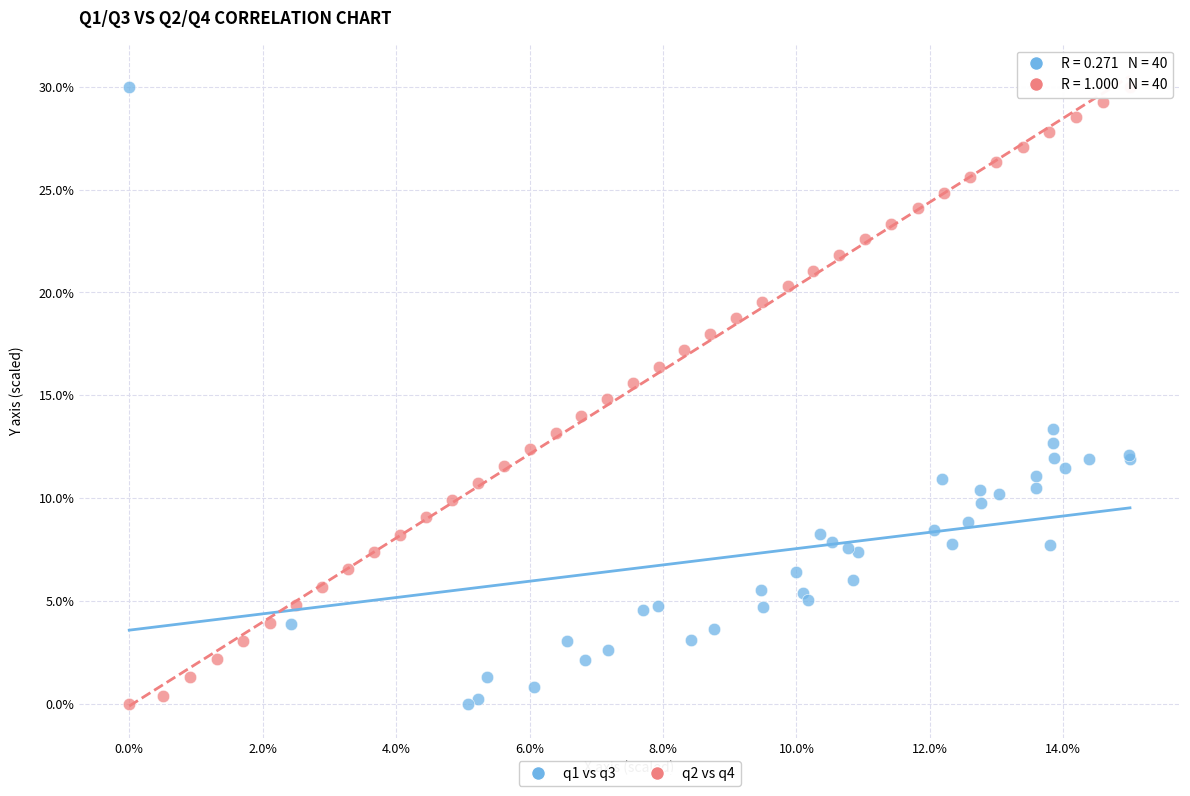

What are all the series names shown in the legend?

q1 vs q3, q2 vs q4